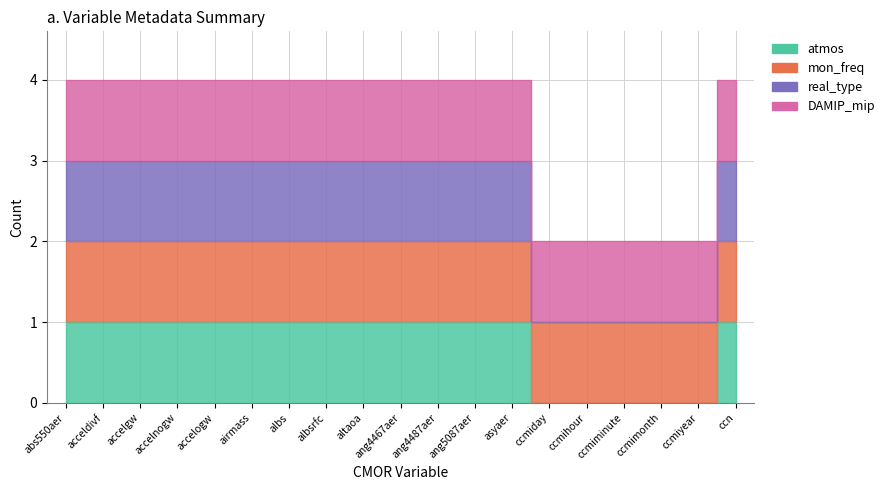

True or false: atmos and real_type intersect in this chart.

False